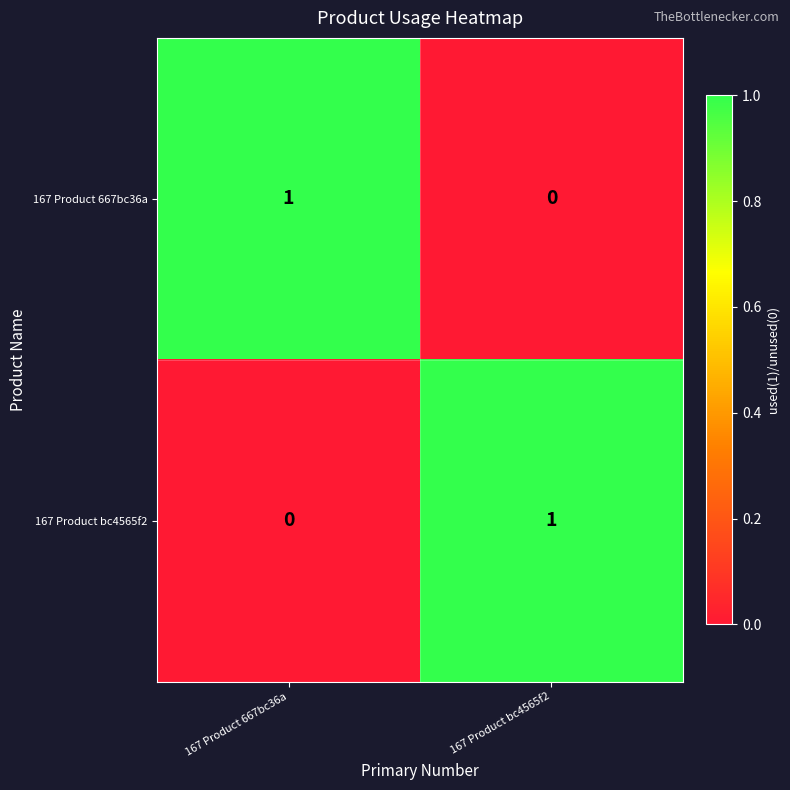

Reading left to right, what are all the values shown in this chart?

167 Product 667bc36a: 167 Product 667bc36a=1	167 Product bc4565f2=0
167 Product bc4565f2: 167 Product 667bc36a=0	167 Product bc4565f2=1